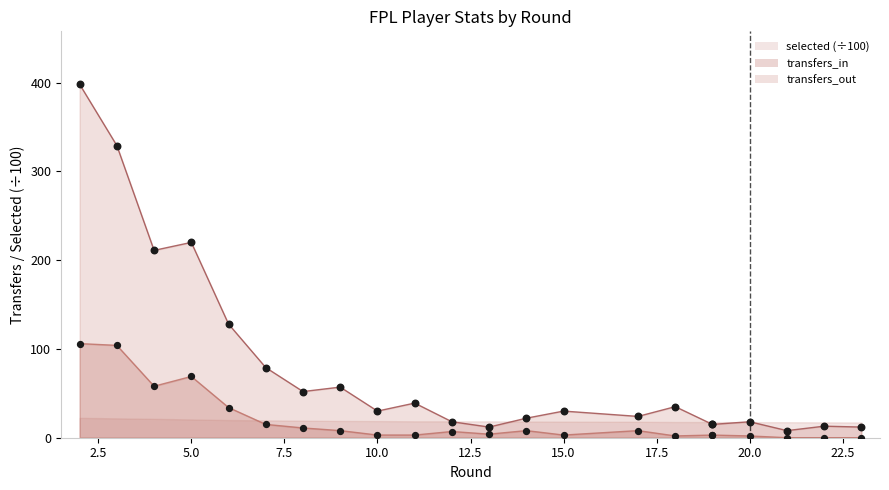

Is the value of transfers_in at 17 greater than the value of transfers_out at 5.0?

No